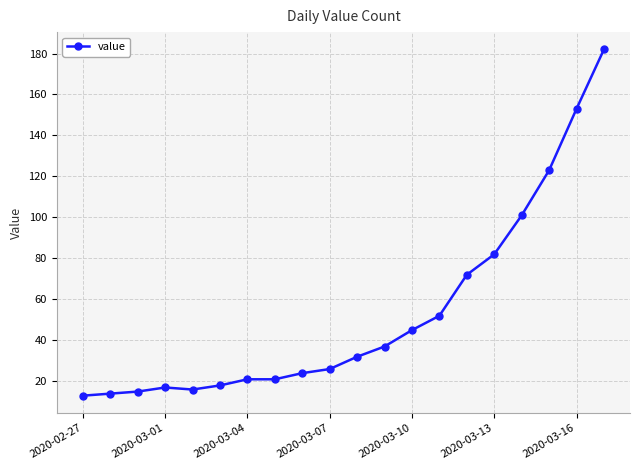

What is the minimum value shown in the chart?

13